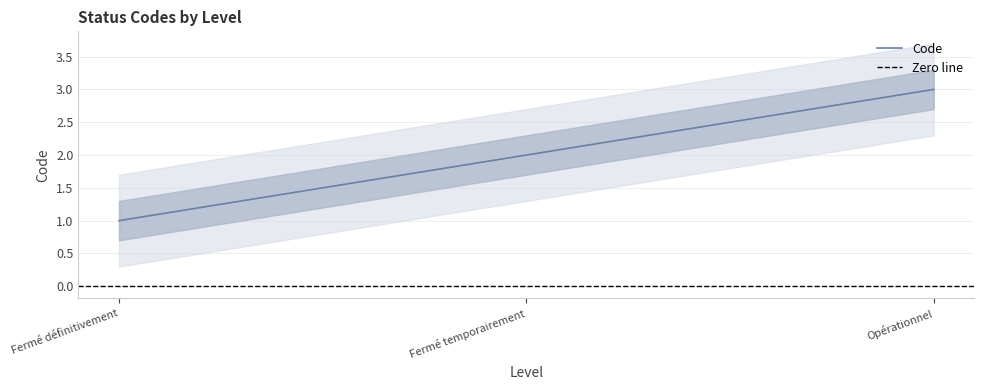

Which label corresponds to the largest value in the chart?

Opérationnel